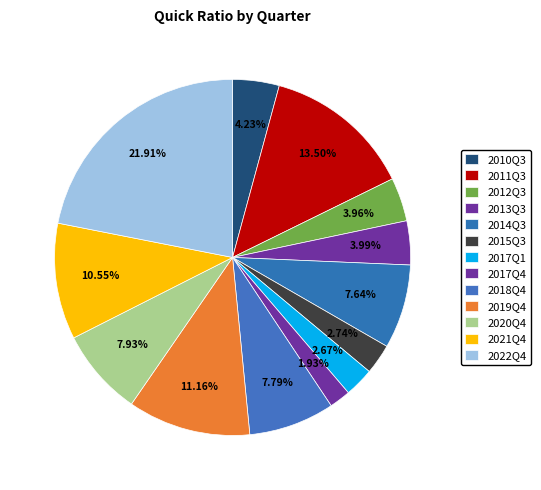

Which category has the smallest portion of the pie?

2017Q4